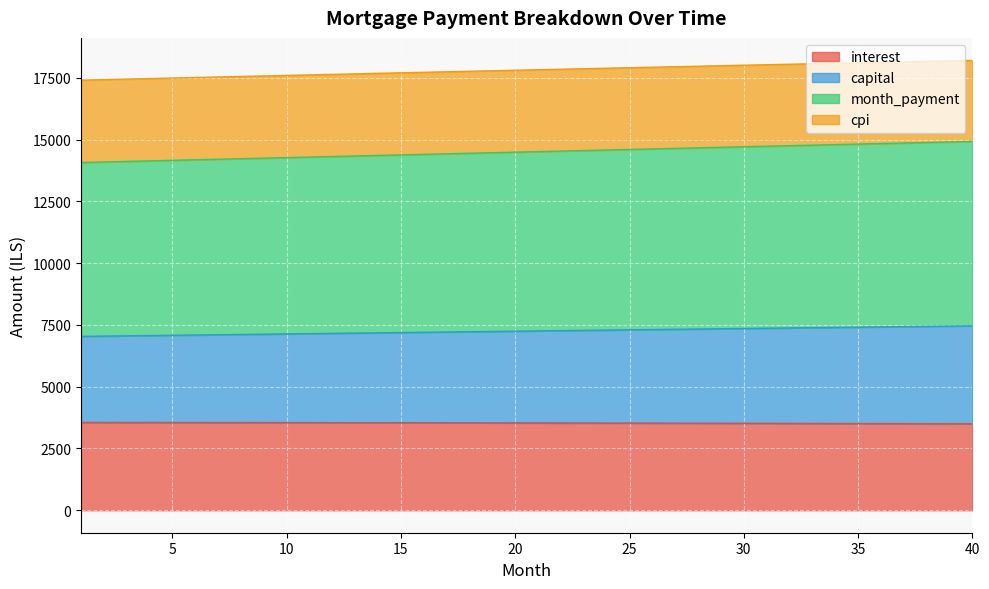

What is the difference between the interest values at 10 and 8?

1.7